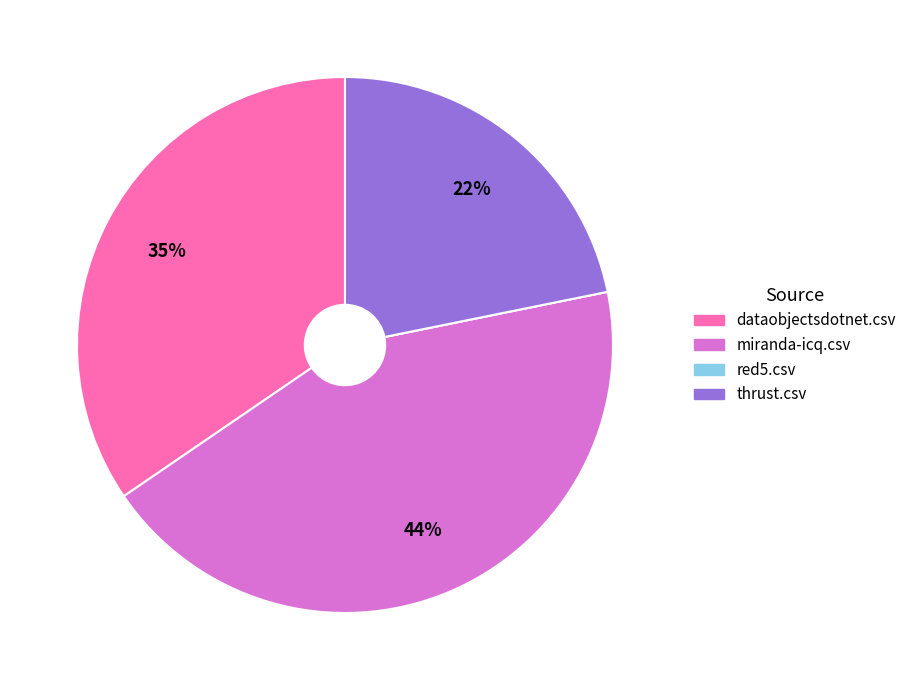

Which slice is the largest?

miranda-icq.csv